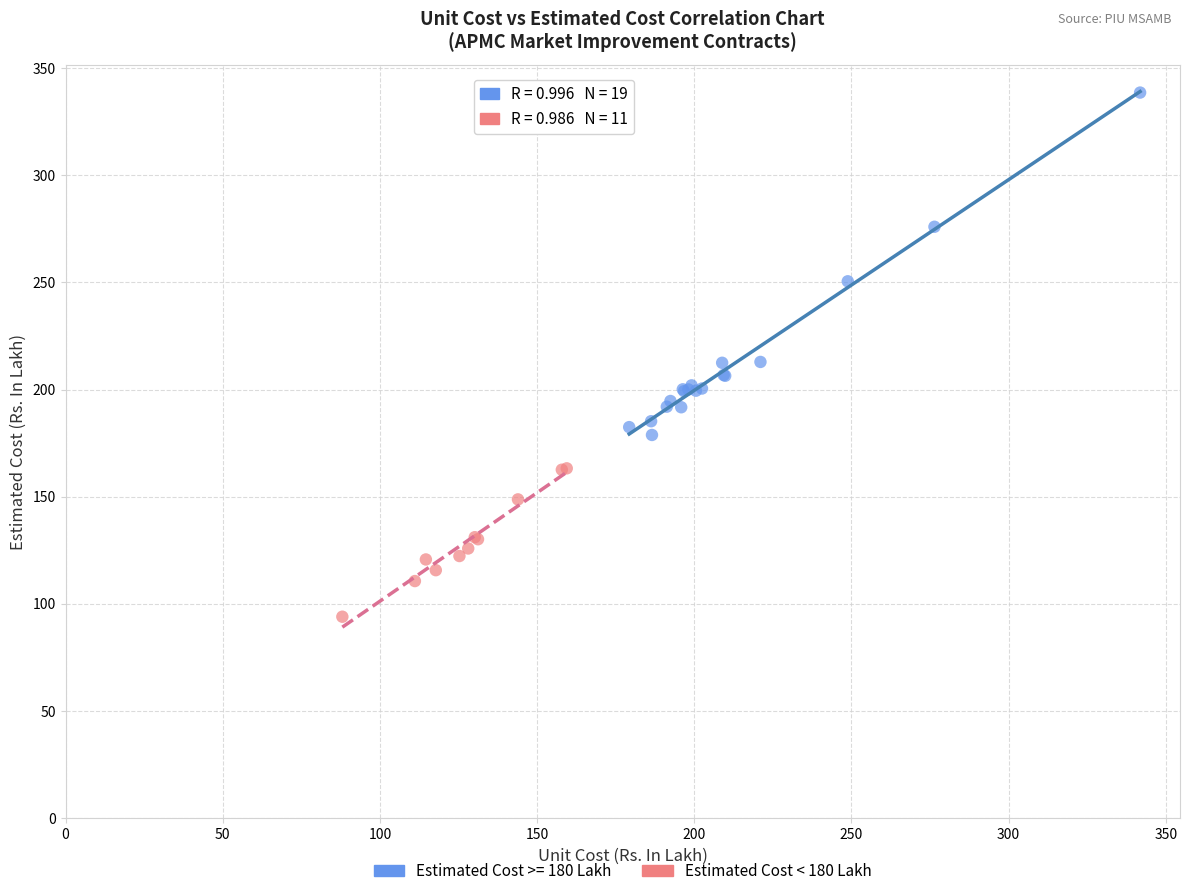

Which series has the largest Y range (max minus min)?

Estimated Cost >= 180 Lakh